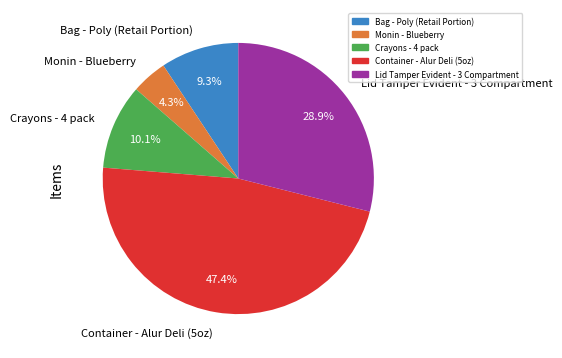

The Lid Tamper Evident - 3 Compartment slice represents 17% of the pie. True or false?

False